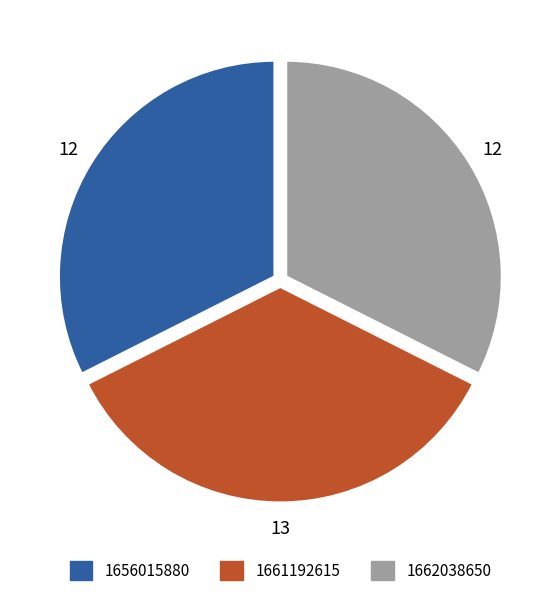

Which slice is the largest?

1661192615